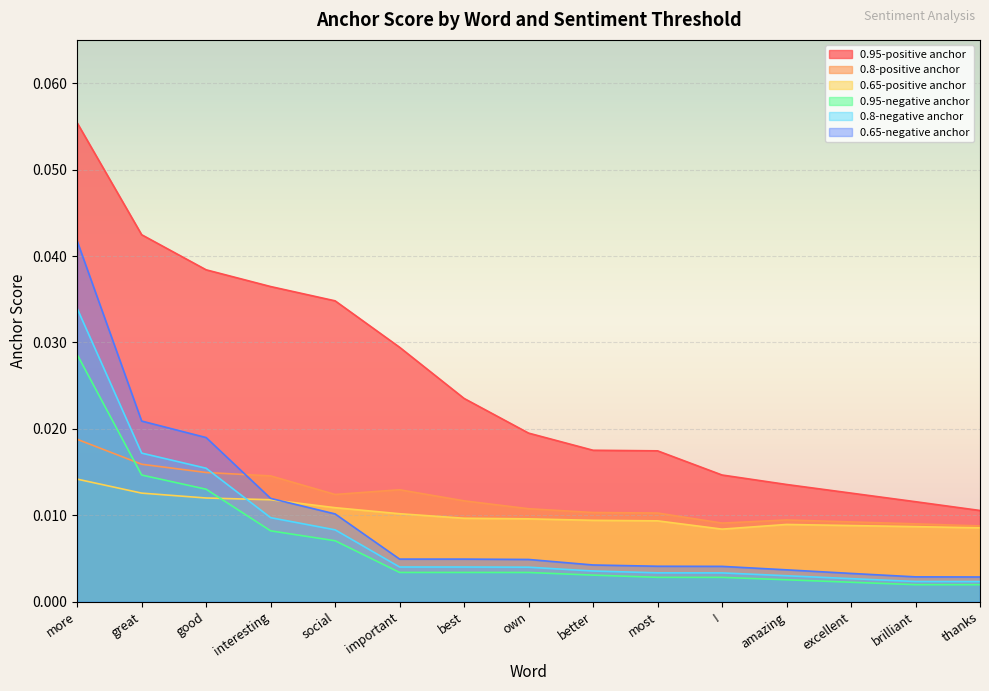

Reading left to right, transcribe all the data shown in this chart.

0.95-positive anchor: 0.1	0.0	0.0	0.0	0.0	0.0	0.0	0.0	0.0	0.0	0.0	0.0	0.0	0.0	0.0
0.8-positive anchor: 0.0	0.0	0.0	0.0	0.0	0.0	0.0	0.0	0.0	0.0	0.0	0.0	0.0	0.0	0.0
0.65-positive anchor: 0.0	0.0	0.0	0.0	0.0	0.0	0.0	0.0	0.0	0.0	0.0	0.0	0.0	0.0	0.0
0.95-negative anchor: 0.0	0.0	0.0	0.0	0.0	0.0	0.0	0.0	0.0	0.0	0.0	0.0	0.0	0.0	0.0
0.8-negative anchor: 0.0	0.0	0.0	0.0	0.0	0.0	0.0	0.0	0.0	0.0	0.0	0.0	0.0	0.0	0.0
0.65-negative anchor: 0.0	0.0	0.0	0.0	0.0	0.0	0.0	0.0	0.0	0.0	0.0	0.0	0.0	0.0	0.0